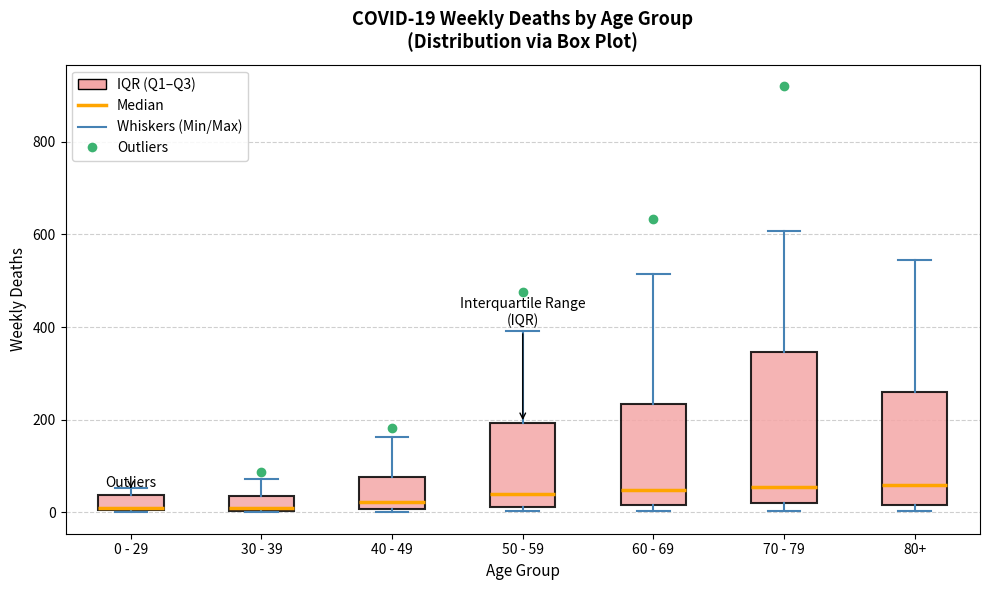

Comparing the boxes themselves (not the whiskers), which one is the tallest?

70 - 79